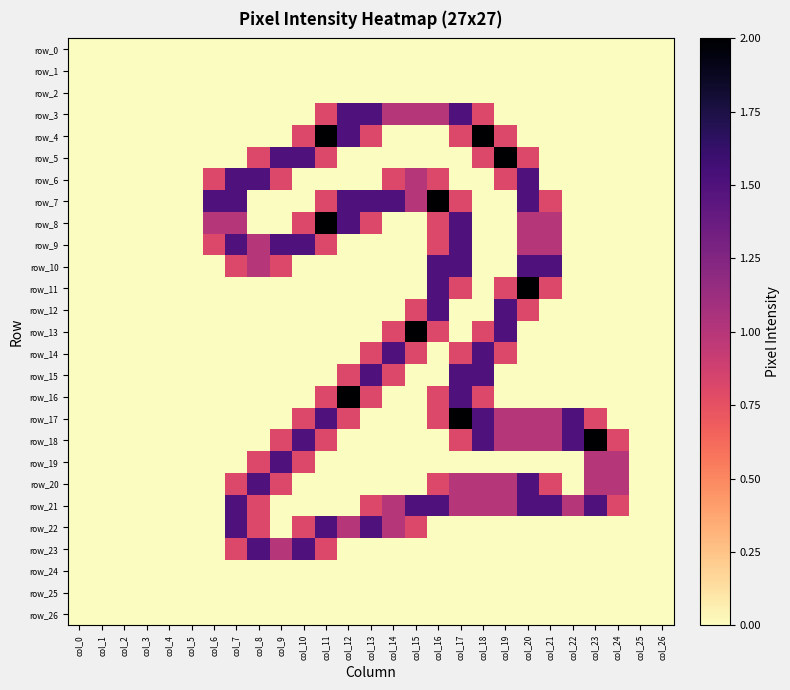

List the labels in order of row_15 value, largest first.

col_13, col_17, col_18, col_12, col_14, col_0, col_1, col_2, col_3, col_4, col_5, col_6, col_7, col_8, col_9, col_10, col_11, col_15, col_16, col_19, col_20, col_21, col_22, col_23, col_24, col_25, col_26